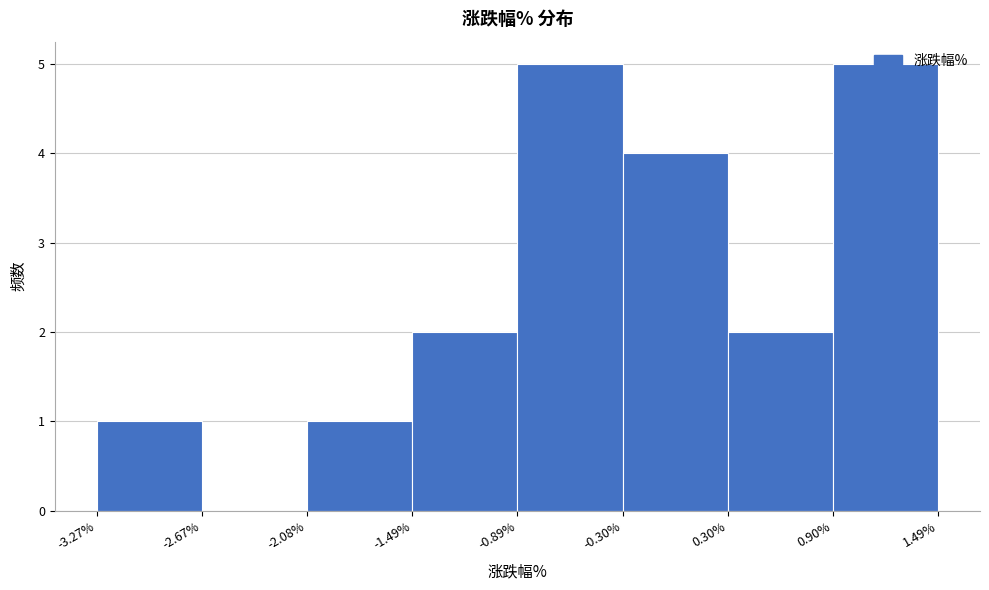

Reading left to right, transcribe this chart: for each bar, give the range it covers on the x-axis and its height. The values are not printed on the chart, so give them approximately, as read against the axis.

-3.27% to -2.67%: 1
-2.67% to -2.08%: 0
-2.08% to -1.49%: 1
-1.49% to -0.89%: 2
-0.89% to -0.30%: 5
-0.30% to 0.30%: 4
0.30% to 0.90%: 2
0.90% to 1.49%: 5